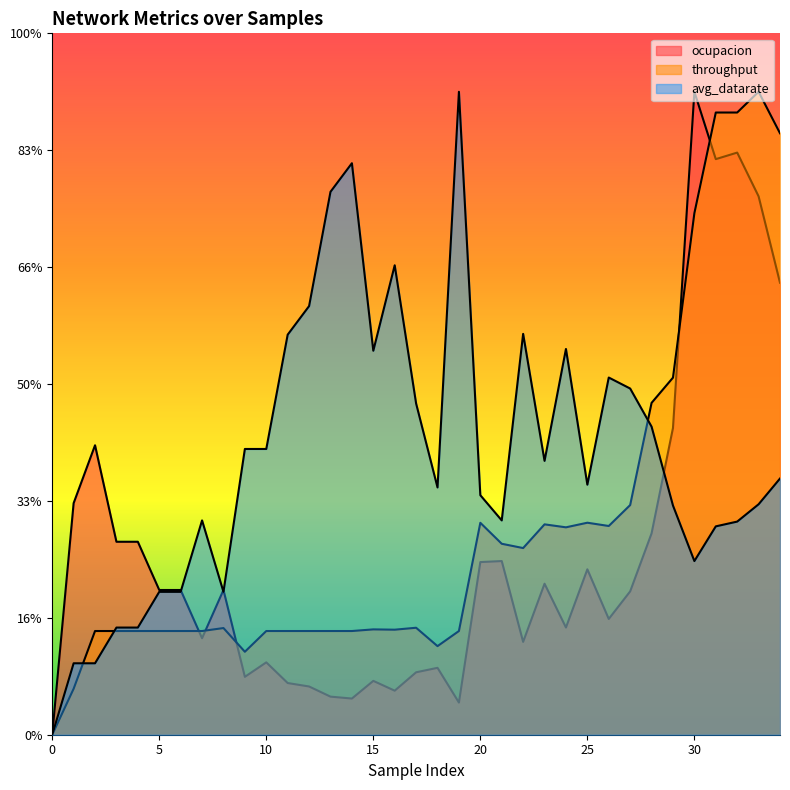

What is the difference between the throughput values at 9 and 2?

1.8